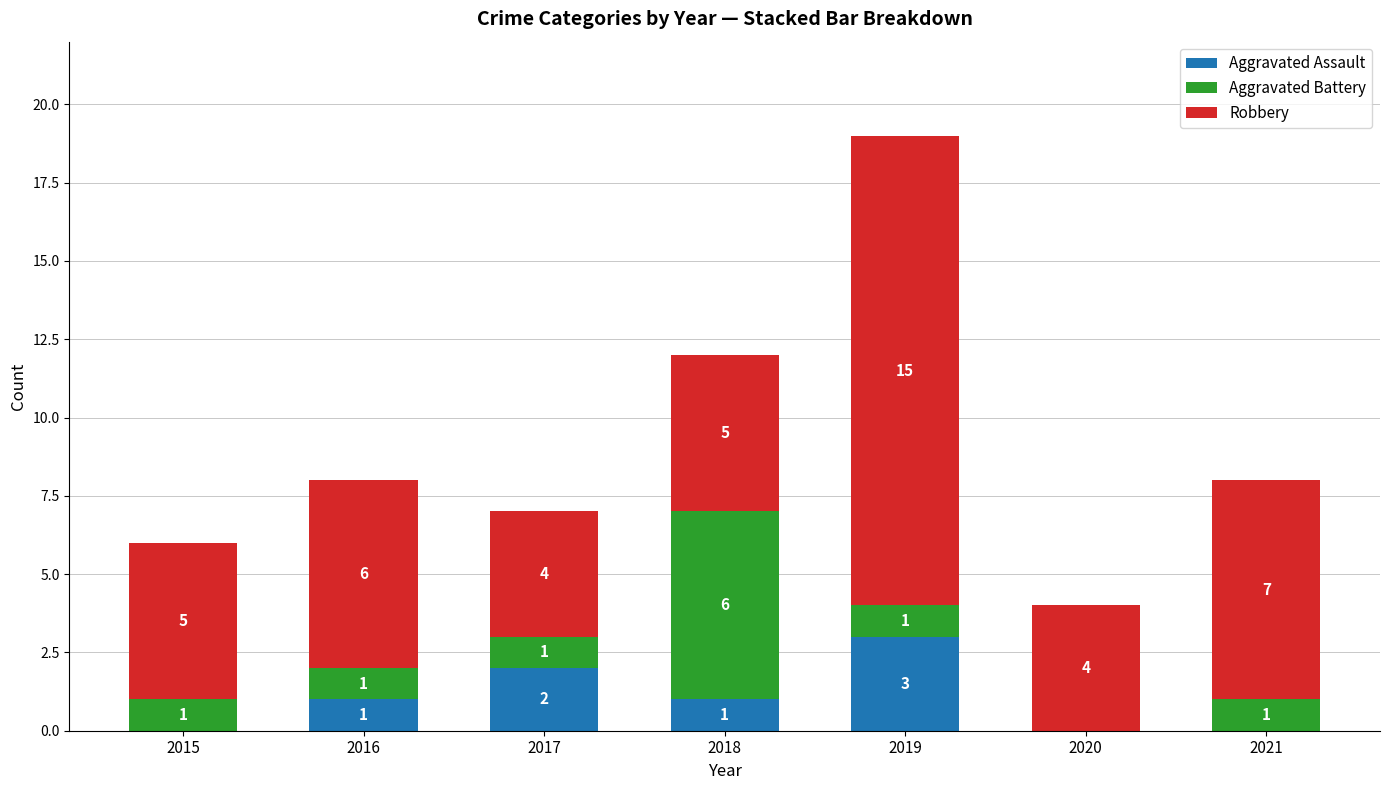

What value does the Aggravated Assault series have at 2019?

3